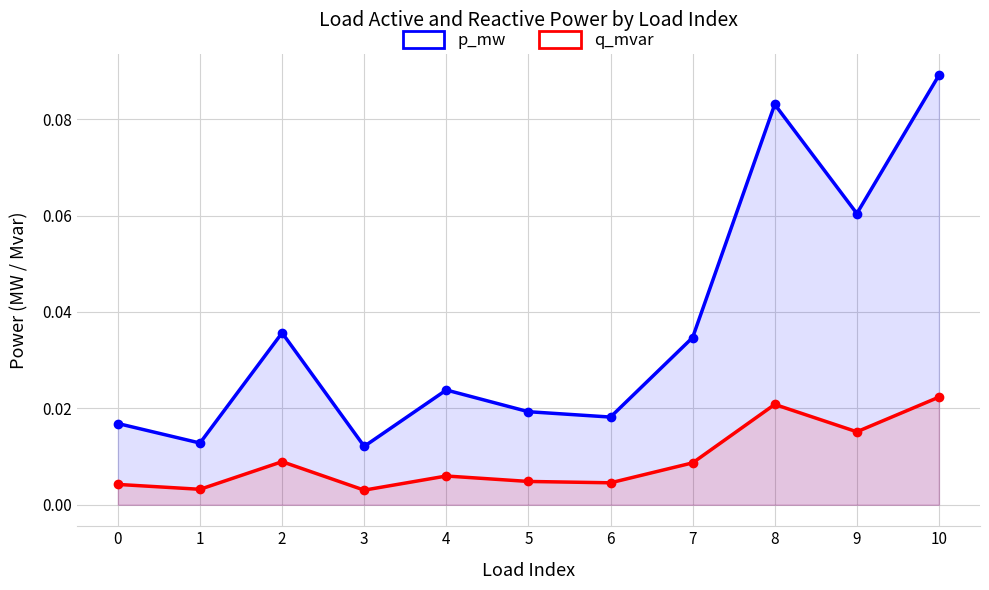

What is the value of the p_mw point at the 10th from the left?

0.1